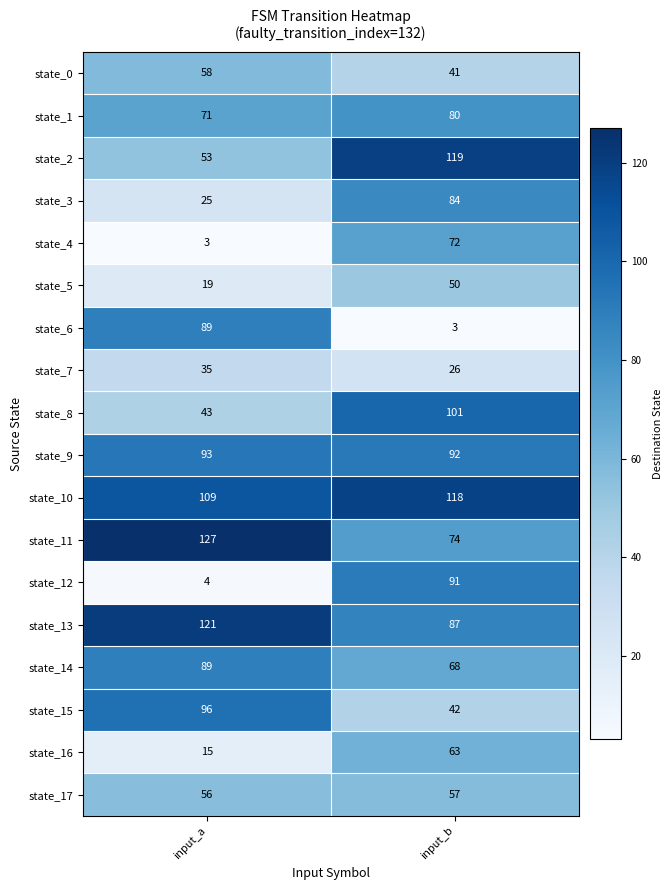

Which series has the widest spread of values?

state_12